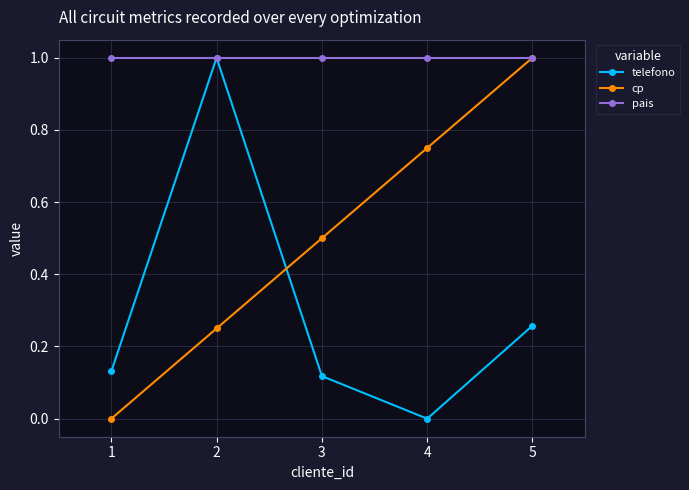

How many interior local peaks does the telefono series have?

1